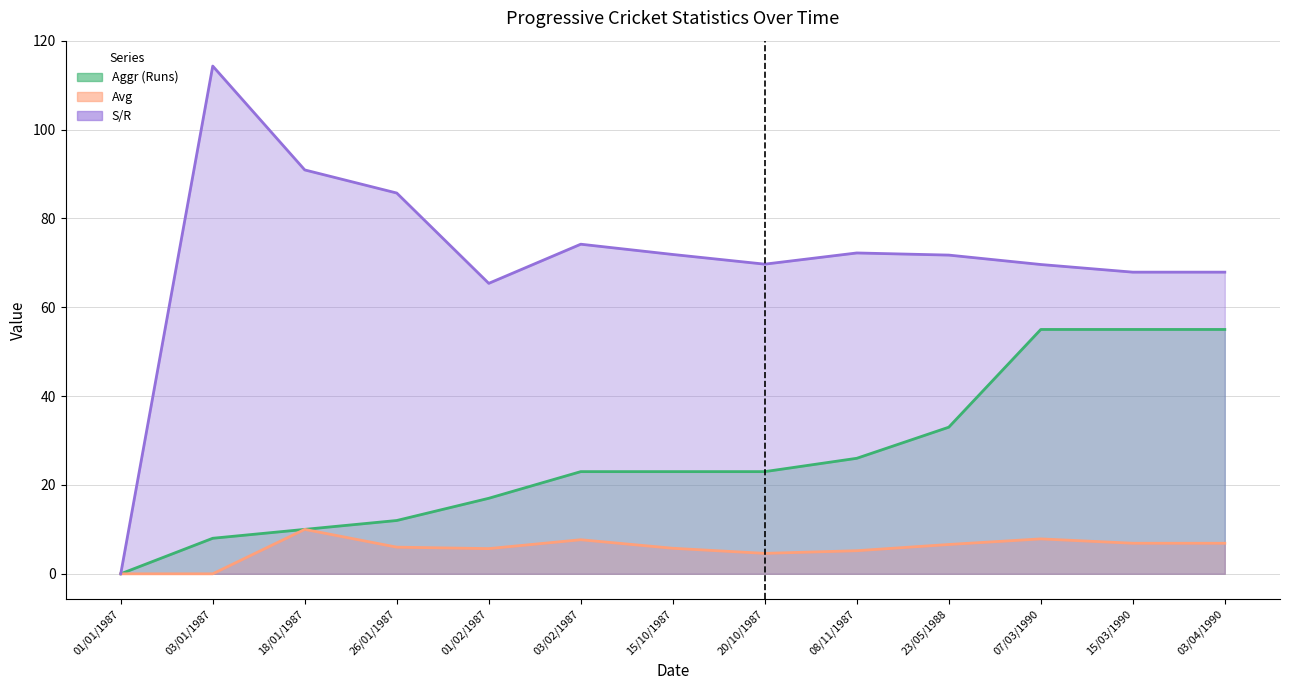

What is the label of the 6th point from the right?

20/10/1987